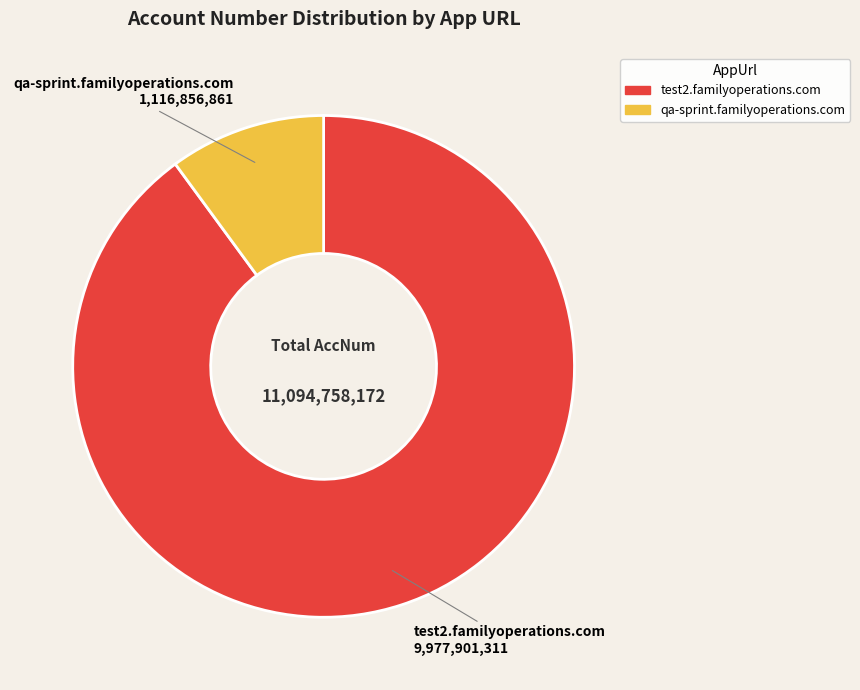

Is there any slice that represents more than half of the pie?

Yes